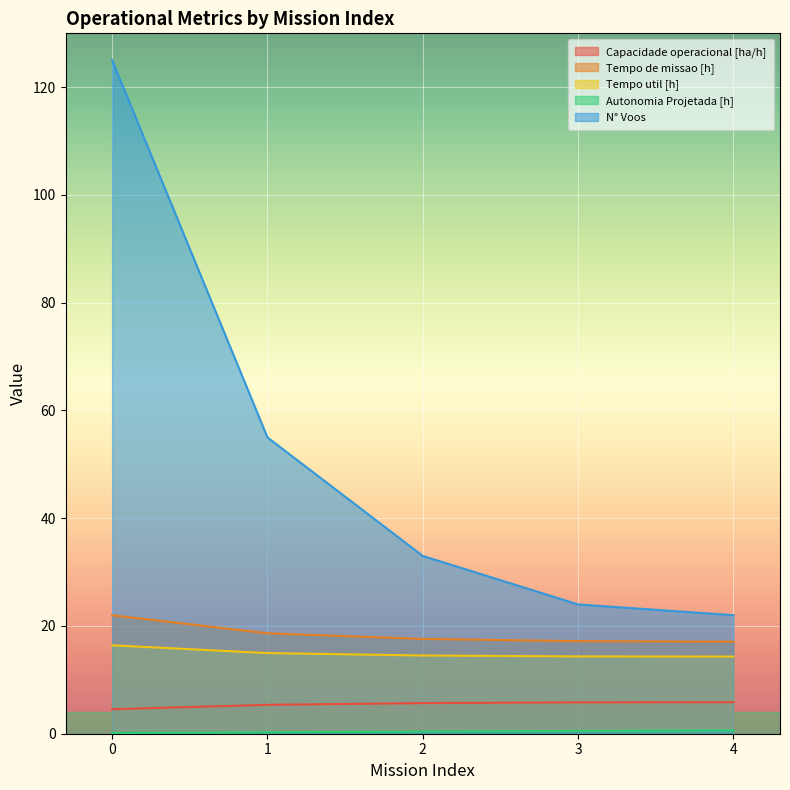

What is the sum of all Autonomia Projetada [h] values?

1.9